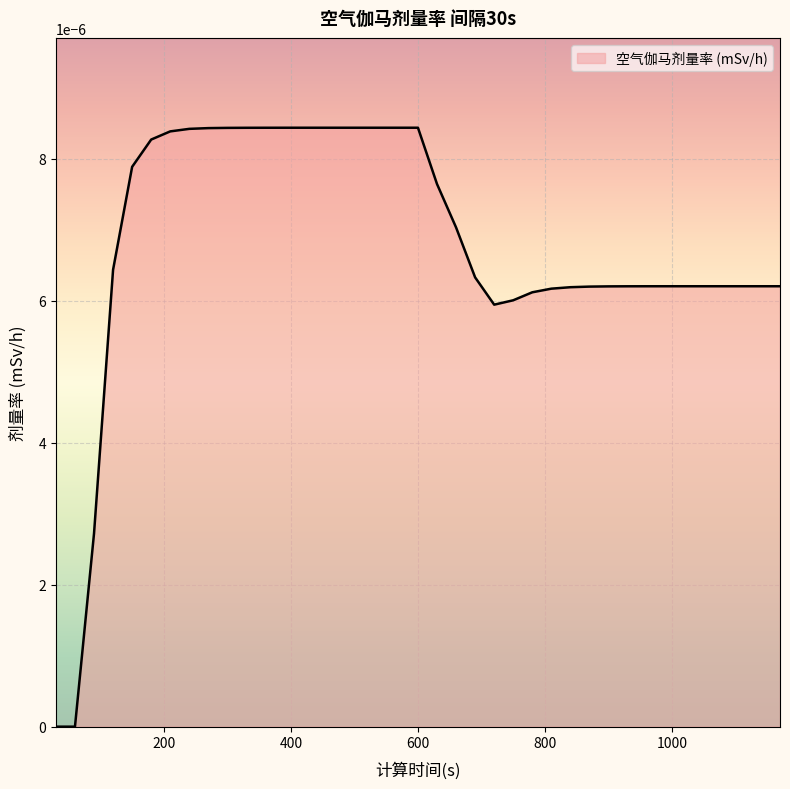

Does the chart display data point markers on the line(s)?

No